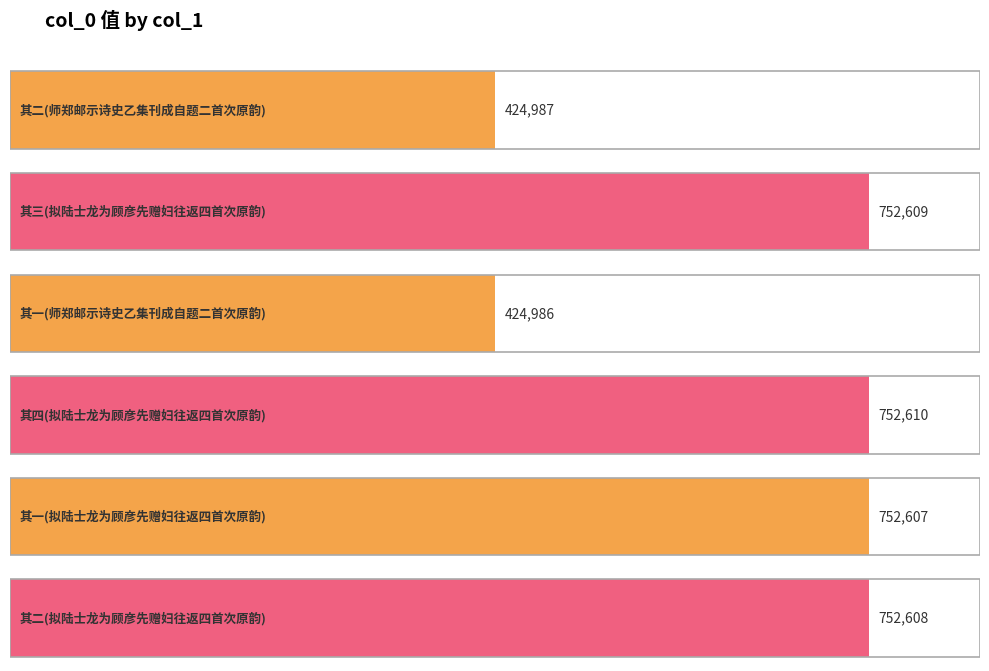

Does the chart contain stacked bars?

No